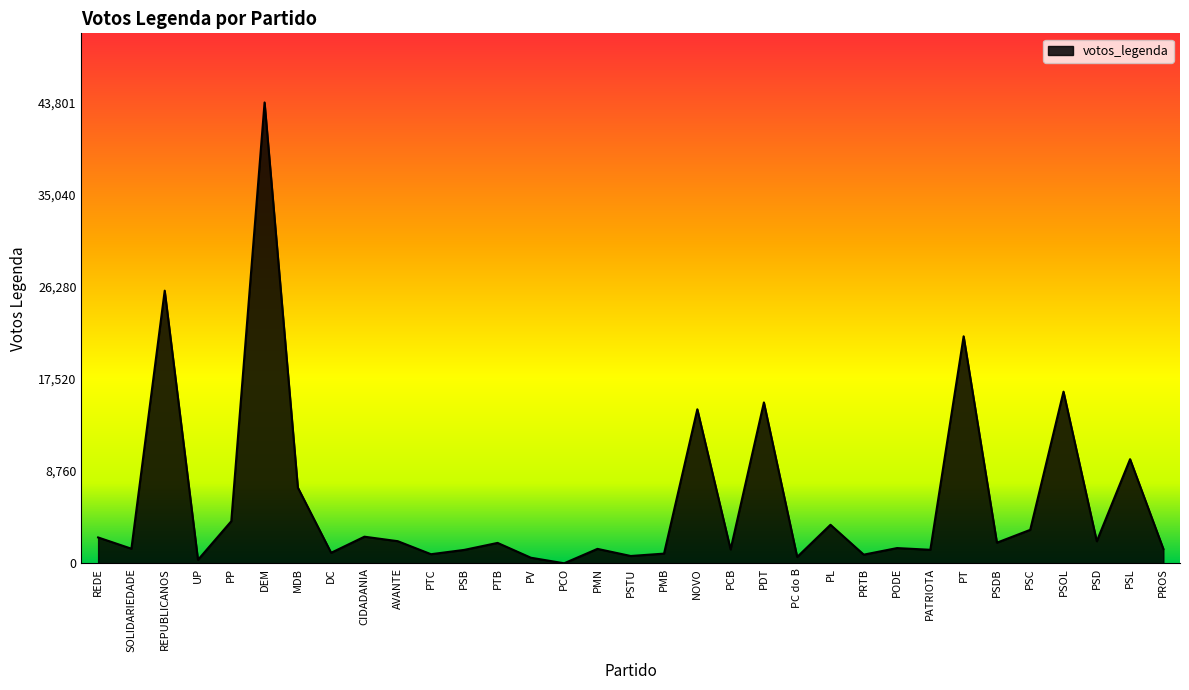

What is the difference between the values at PT and PSD?

19478